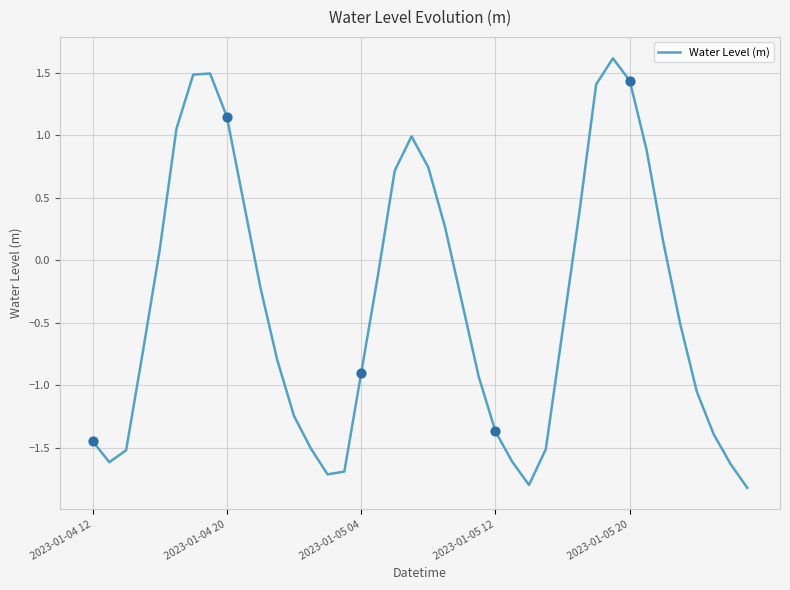

What is the minimum value shown in the chart?

-1.8